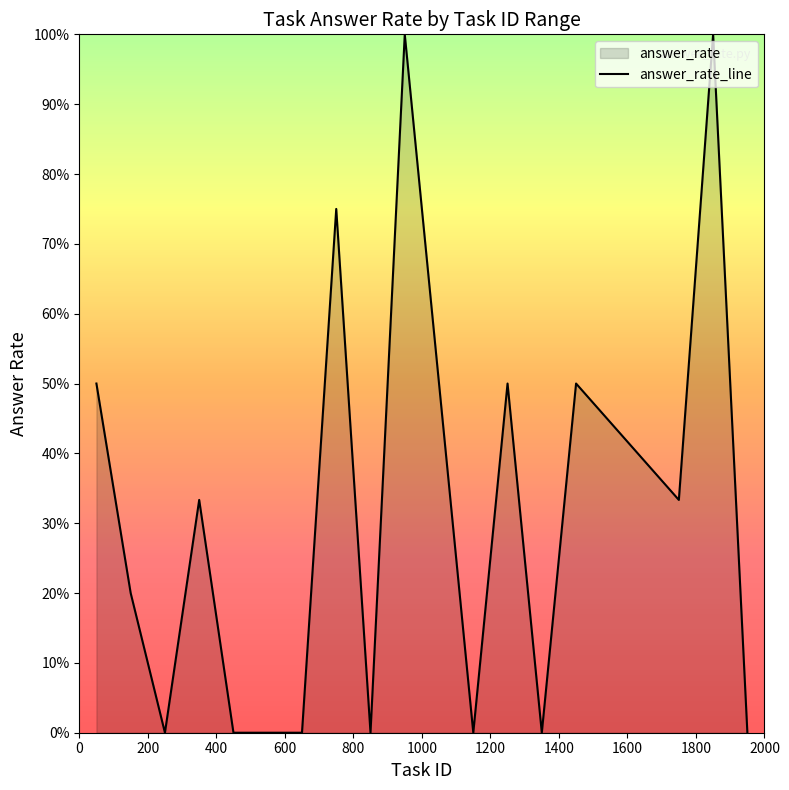

What is the average value?

0.3